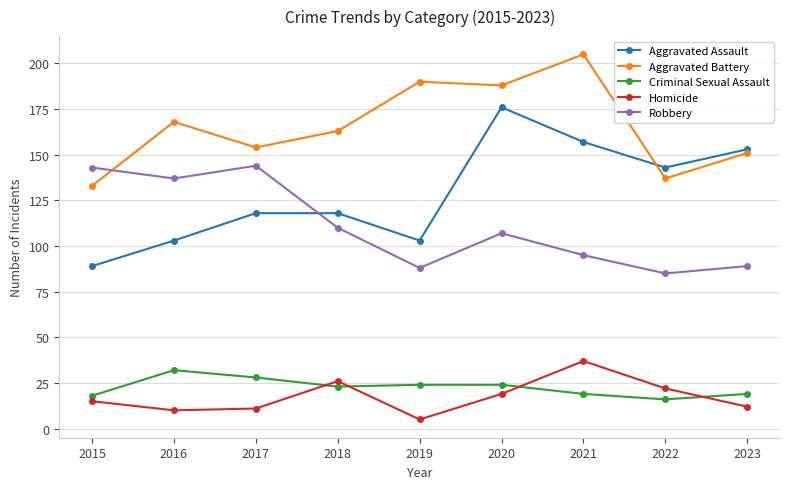

At how many categories does at least one series exceed 10?

9